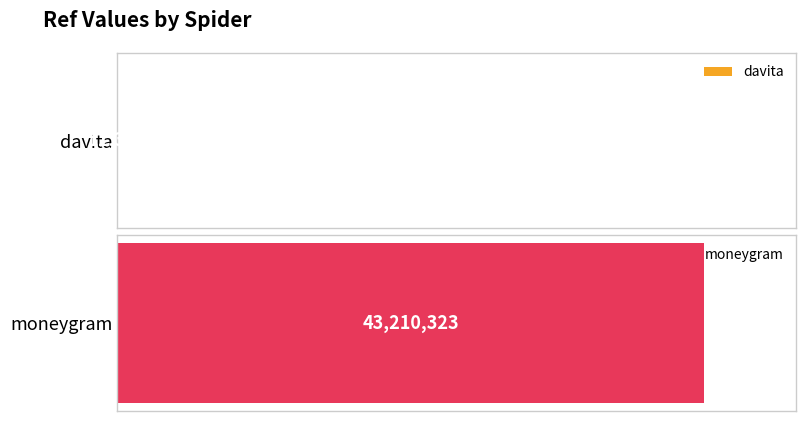

What is the change in value from davita to moneygram?

+43198954